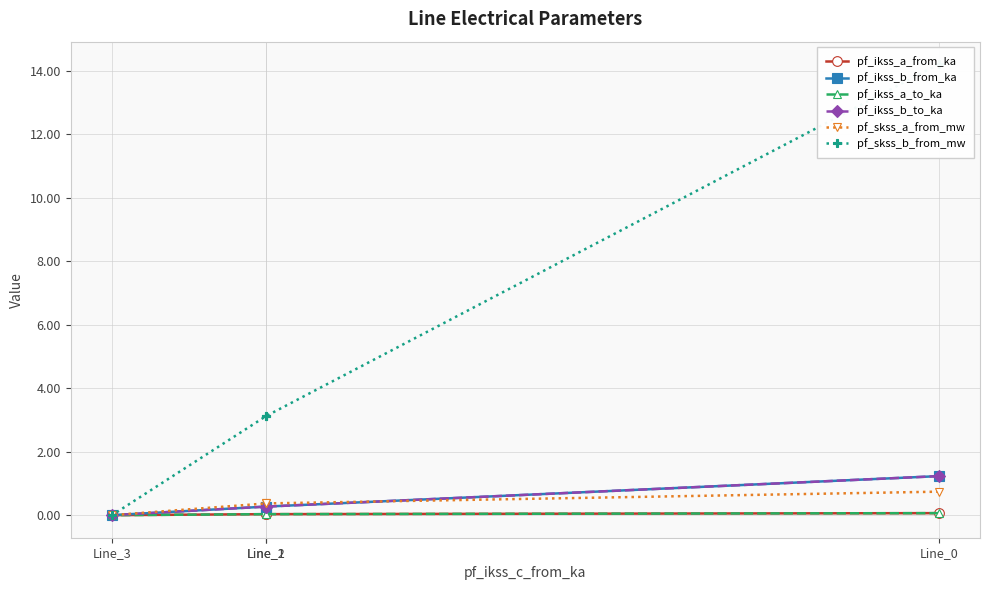

List the series in order of their peak value, lowest first.

pf_ikss_a_to_ka, pf_ikss_a_from_ka, pf_skss_a_from_mw, pf_ikss_b_from_ka, pf_ikss_b_to_ka, pf_skss_b_from_mw